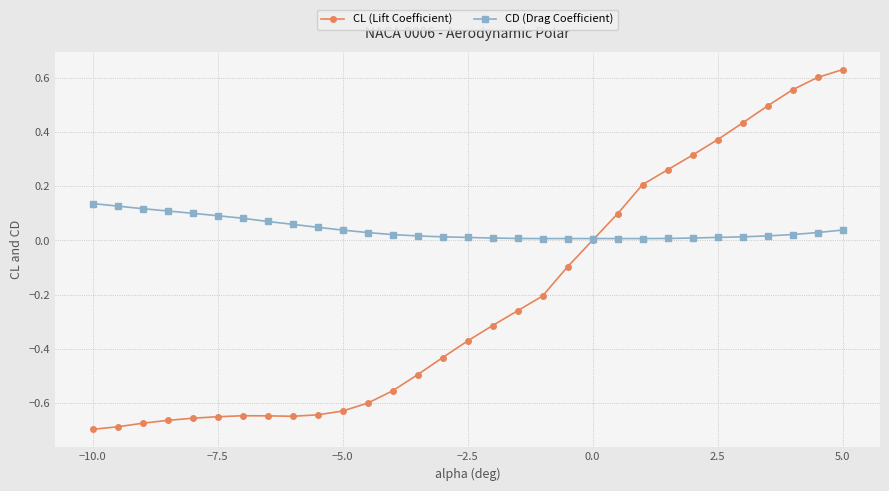

What is the value of the CL (Lift Coefficient) point at the 19th from the left?

-0.2